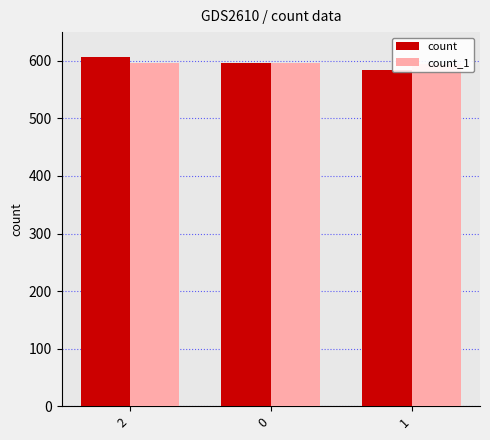

How many groups of bars are there?

3